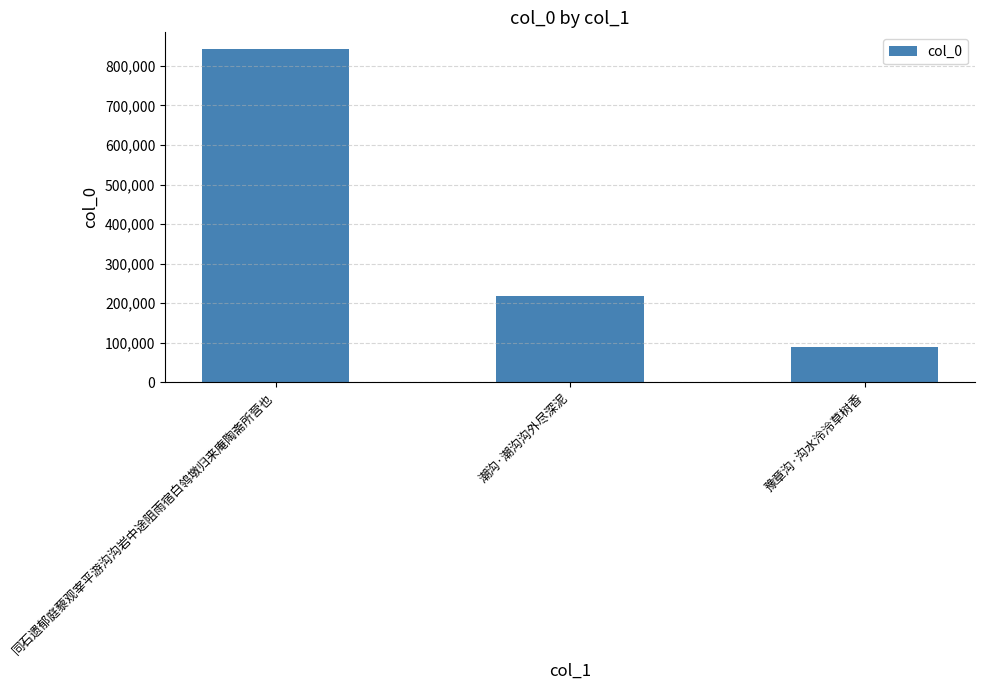

The chart shows a value of 217827 at 潮沟·潮沟沟外尽深泥. True or false?

True